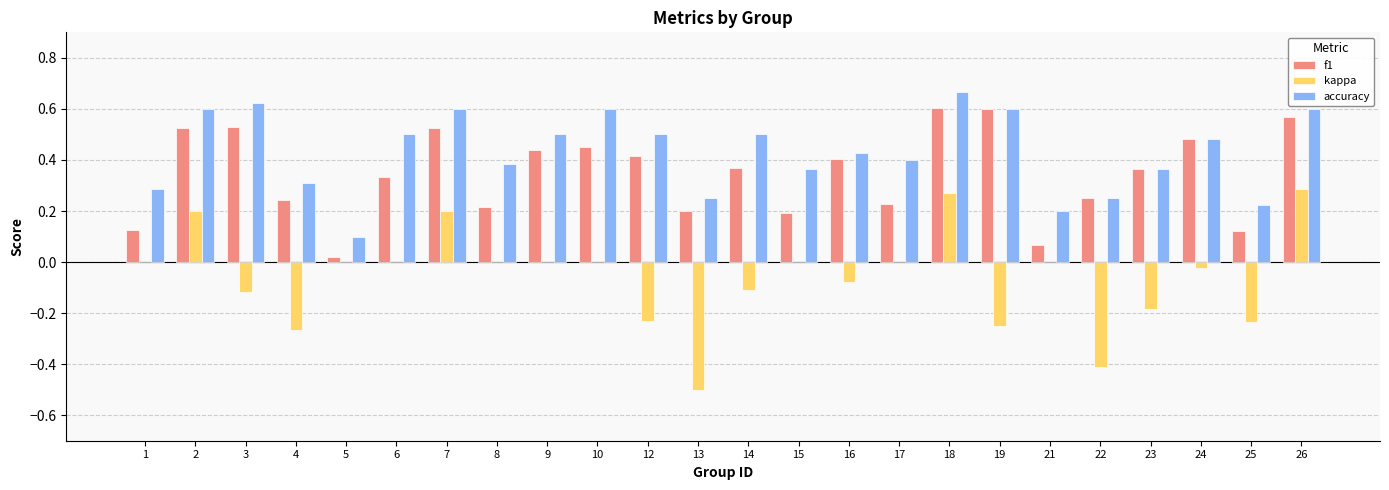

Is it true that f1 equals 0.2 at 23?

False